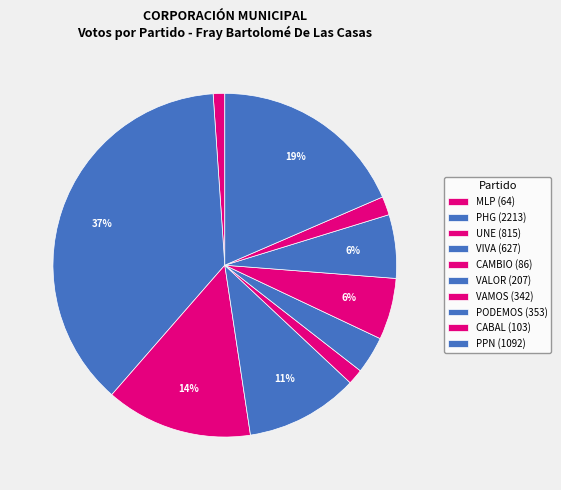

Which slice is the largest?

PHG